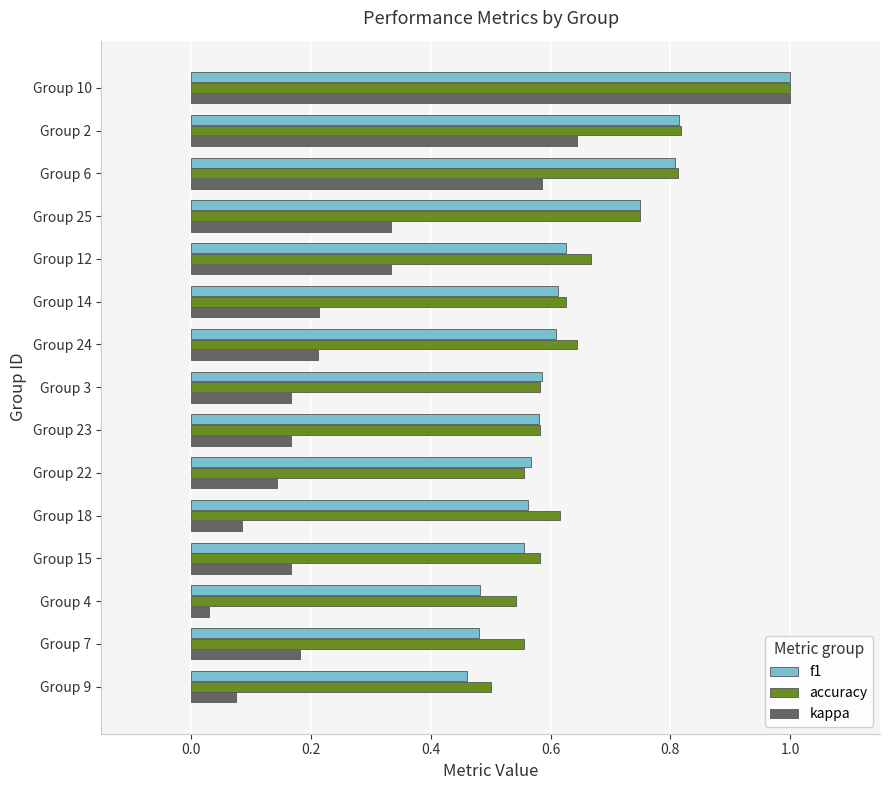

At which category is the sum across all series the highest?

Group 10